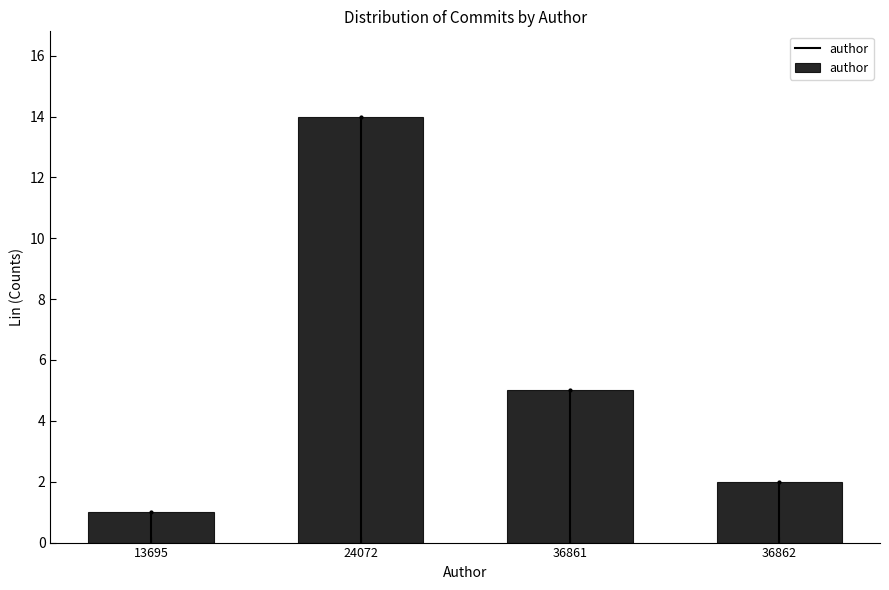

Reading right to left, extract all data points from this chart.

2	5	14	1